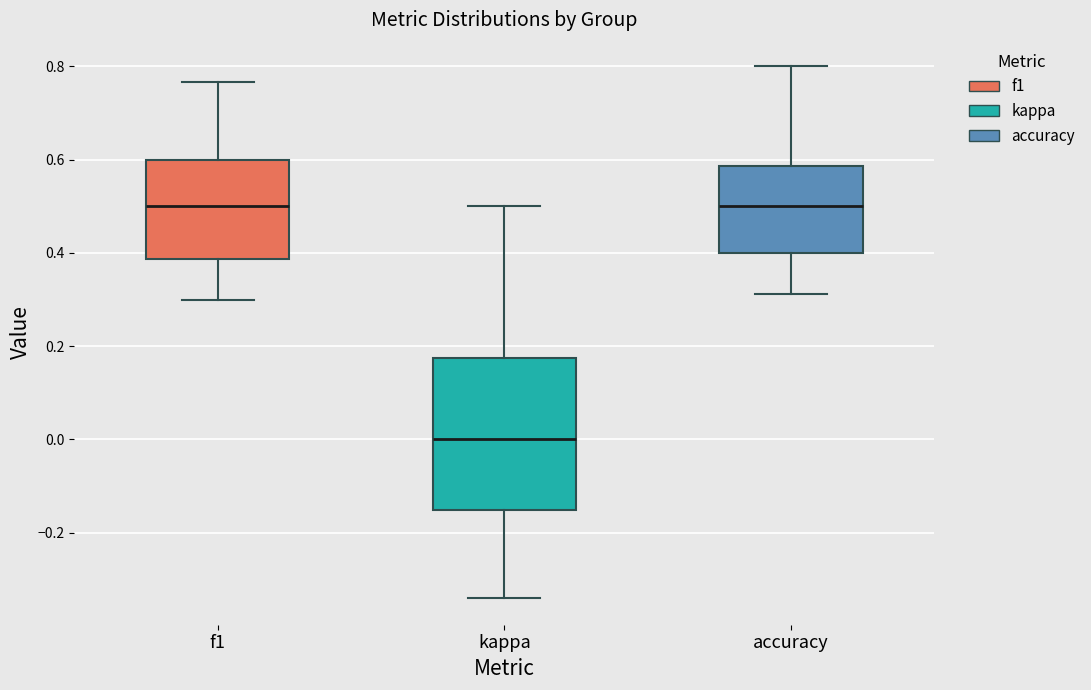

Which box's median line is the lowest?

kappa